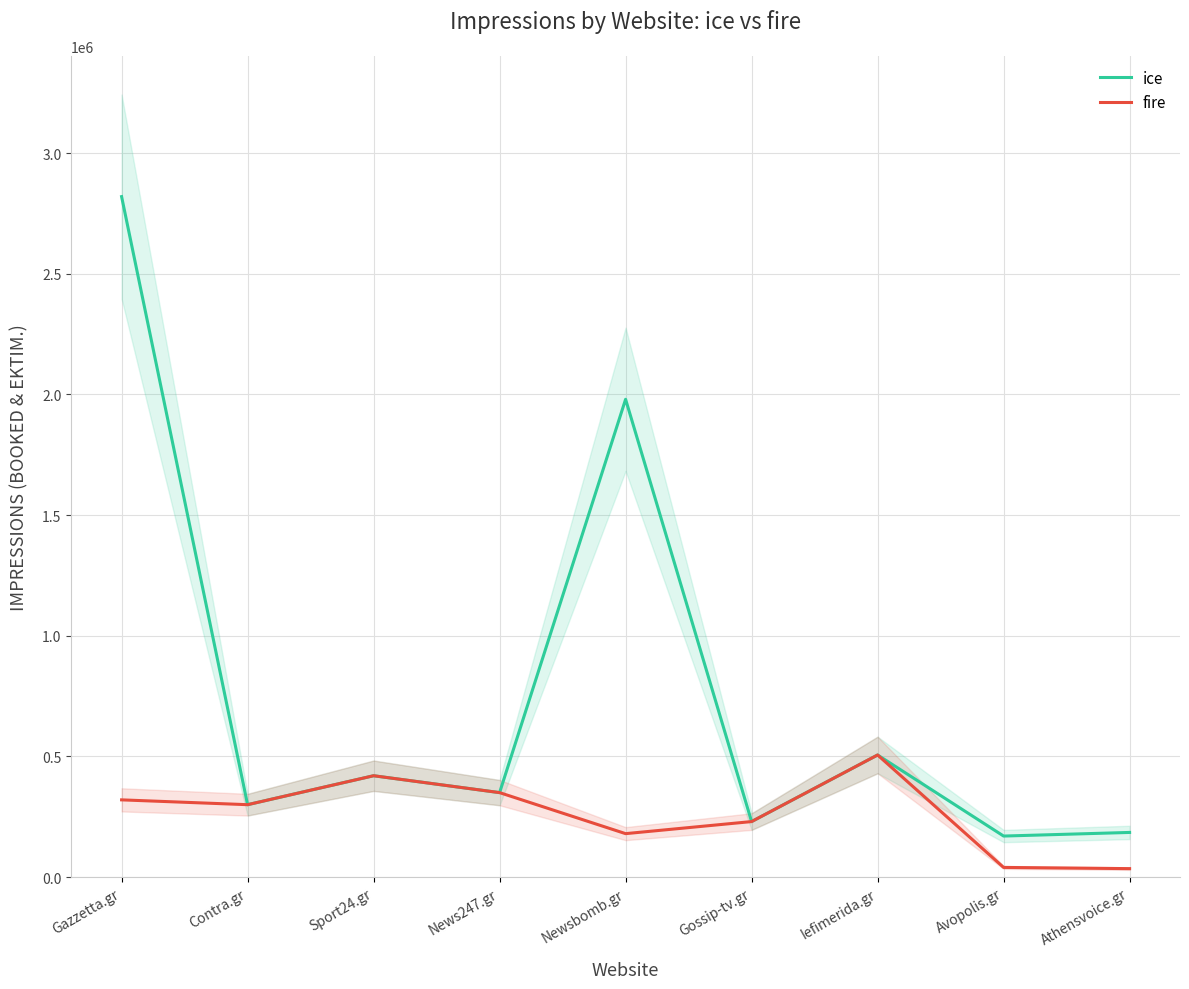

How many data points in ice are above 350000?

4